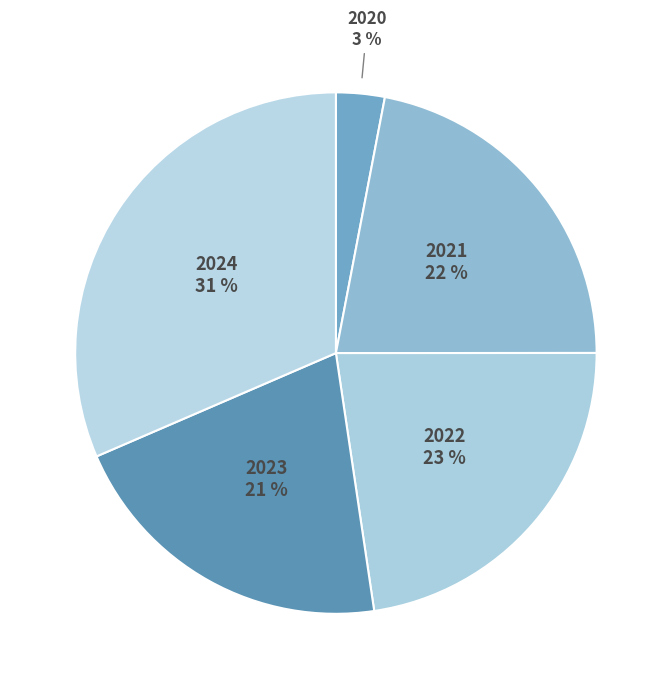

Is the sum of 2021 and 2023 greater than half?

No